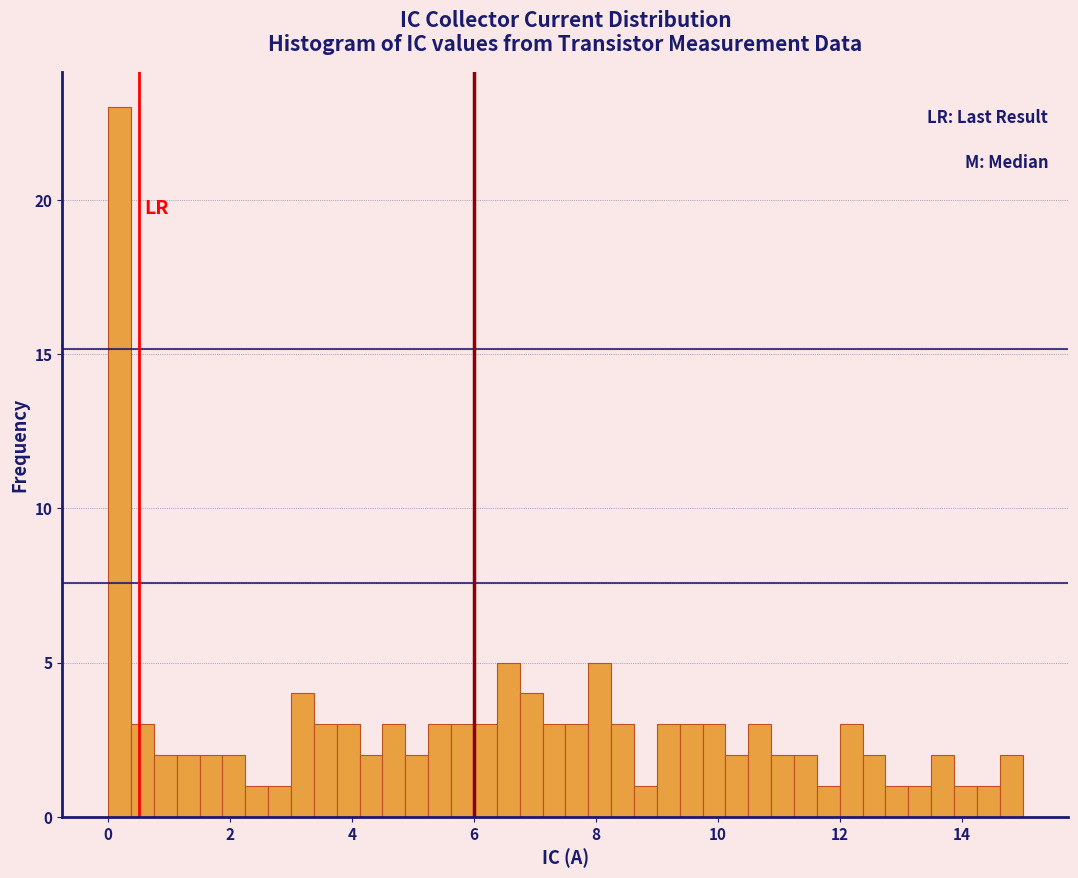

Read against the x-axis, roughly where is the centre of the tallest bar?

0.2